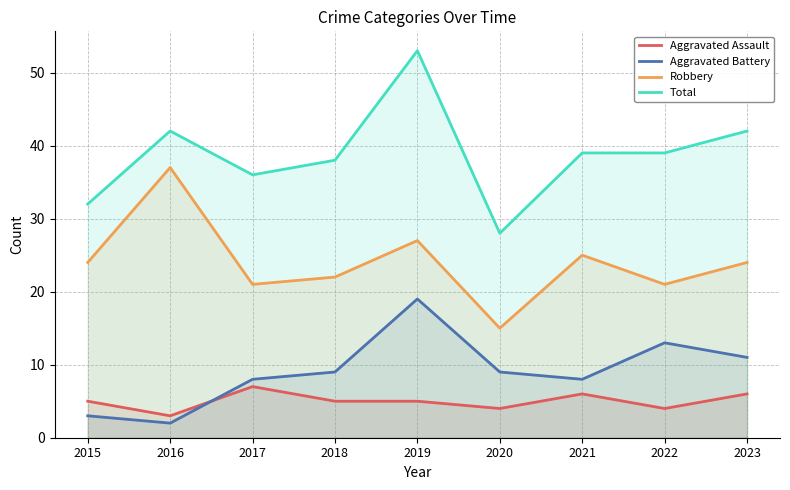

List the labels in order of Total value, largest first.

2019, 2016, 2023, 2021, 2022, 2018, 2017, 2015, 2020